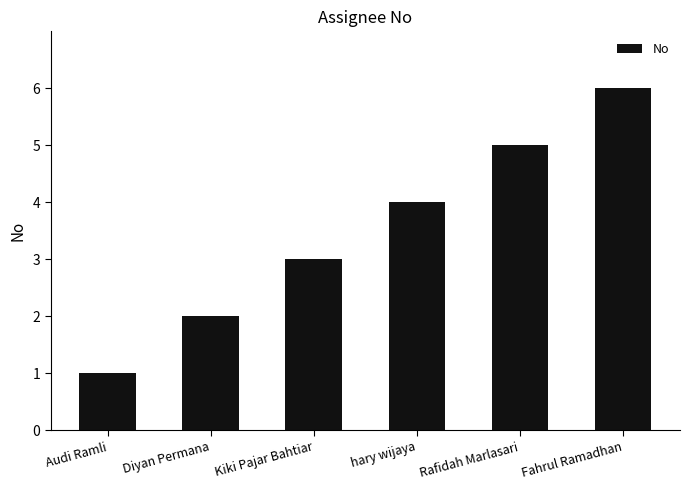

What is the average value?

4